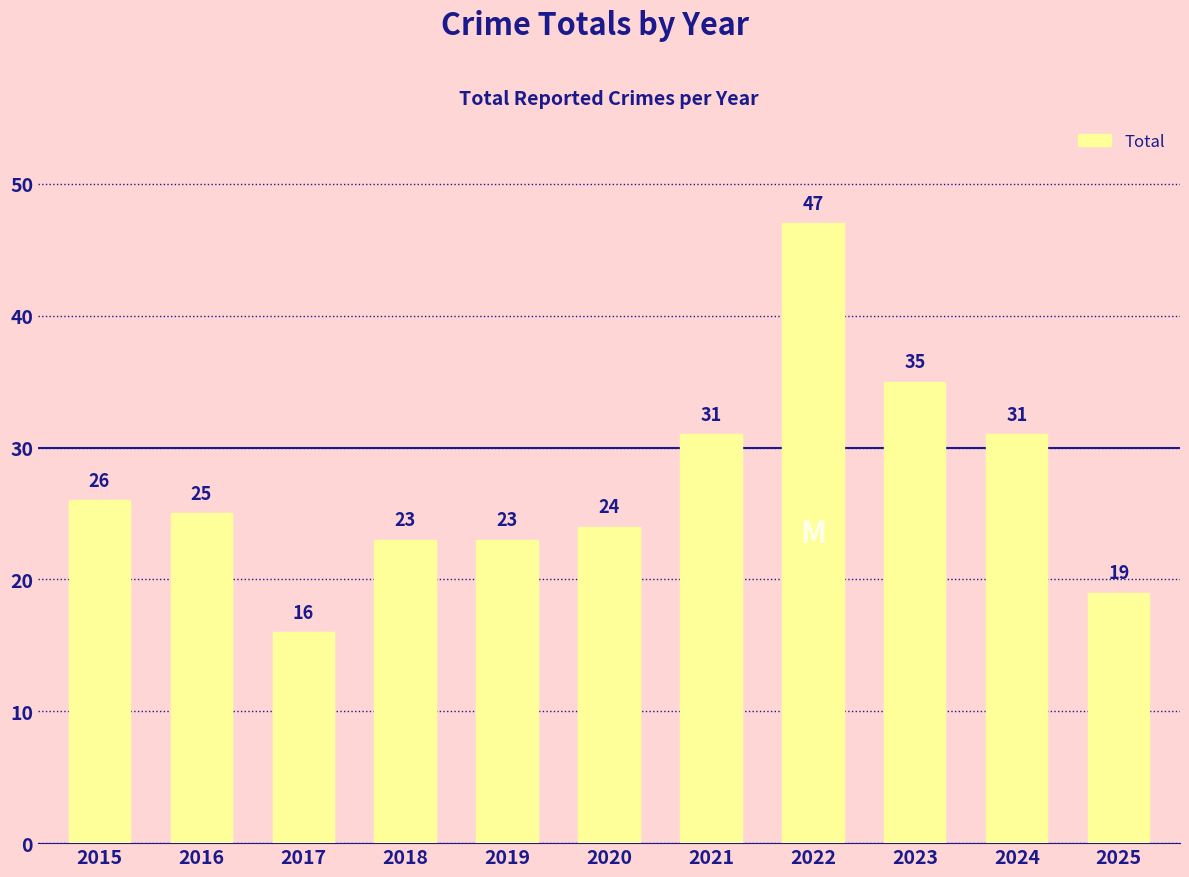

What value does the data have at 2015, to the nearest 5?

25